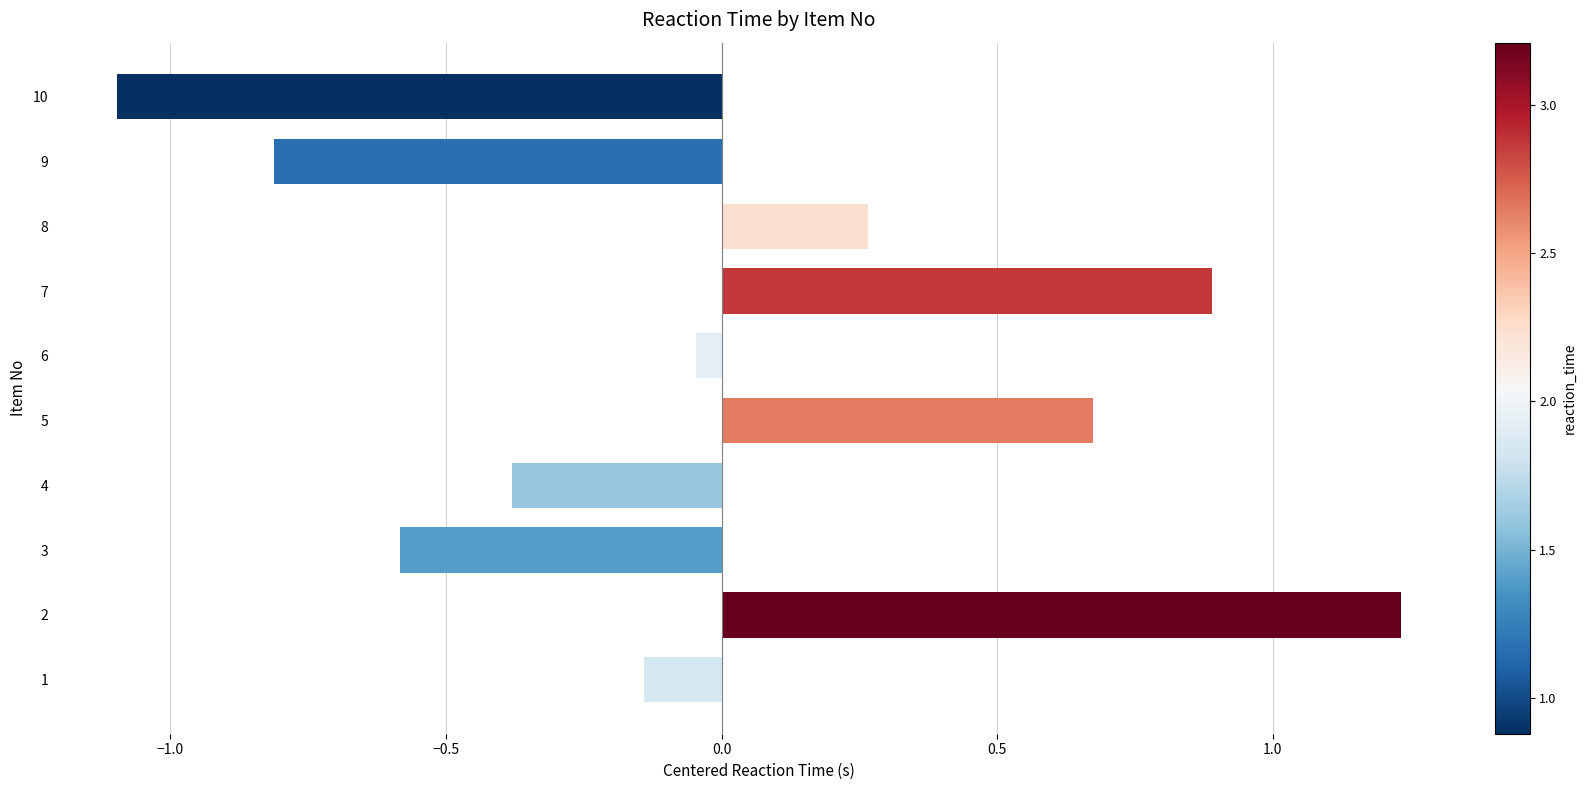

List the labels in order of value, smallest first.

10, 9, 3, 4, 1, 6, 8, 5, 7, 2